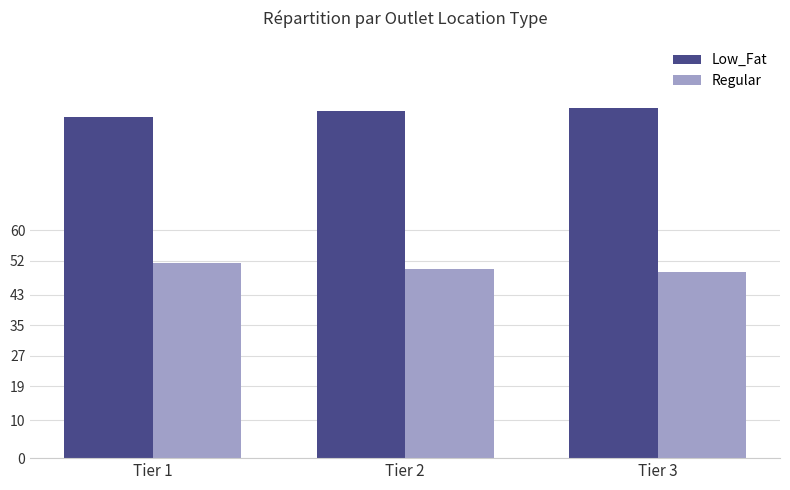

The value of Regular at Tier 1 is 51.4. True or false?

True